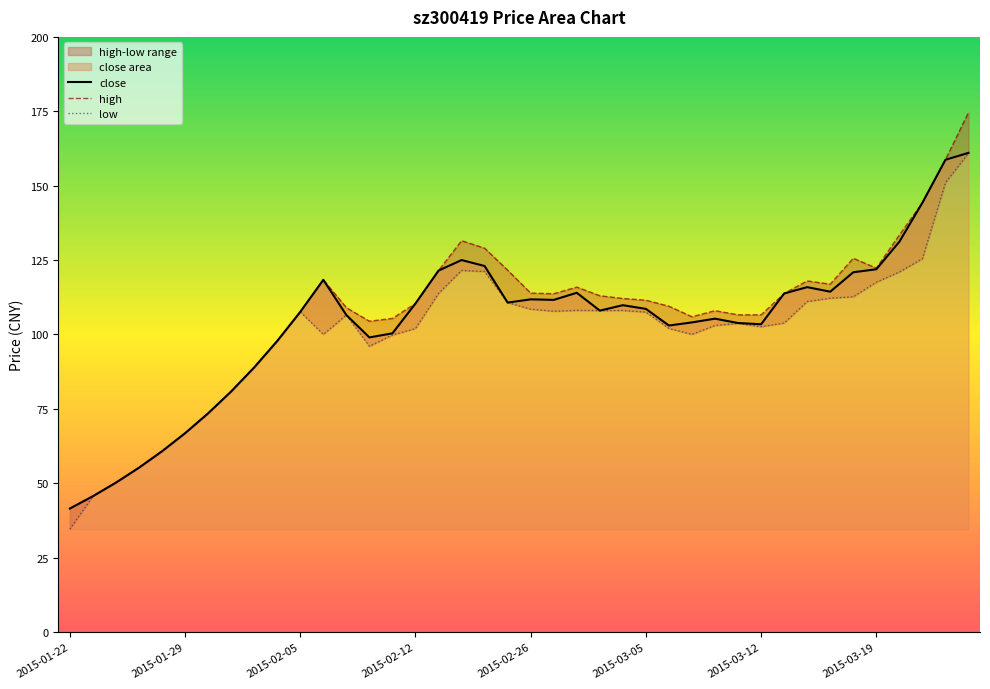

What is the label of the 21st point from the right?

2015-02-25